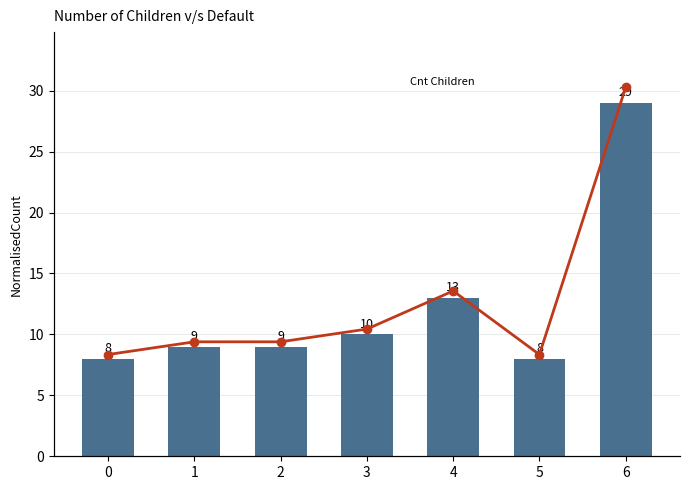

What is the value of the Bar bar at the 3rd from the left?

9